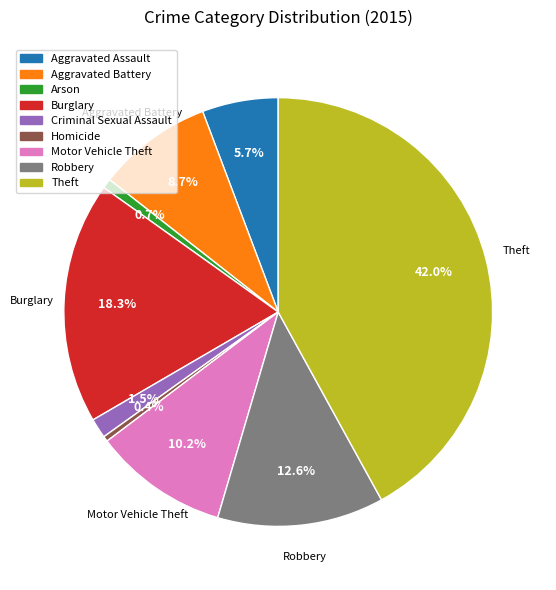

The Burglary slice represents 18% of the pie. True or false?

True